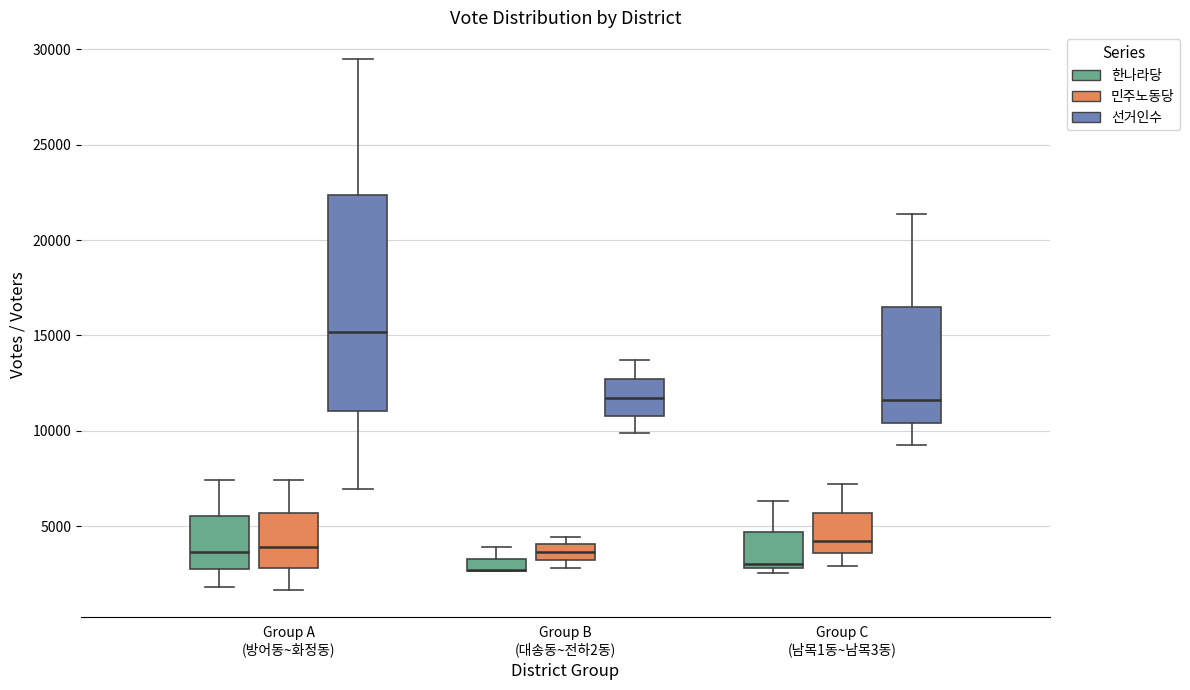

Which box is the tallest, from its lower edge to its upper edge?

Group A (방어동~화정동) (선거인수)